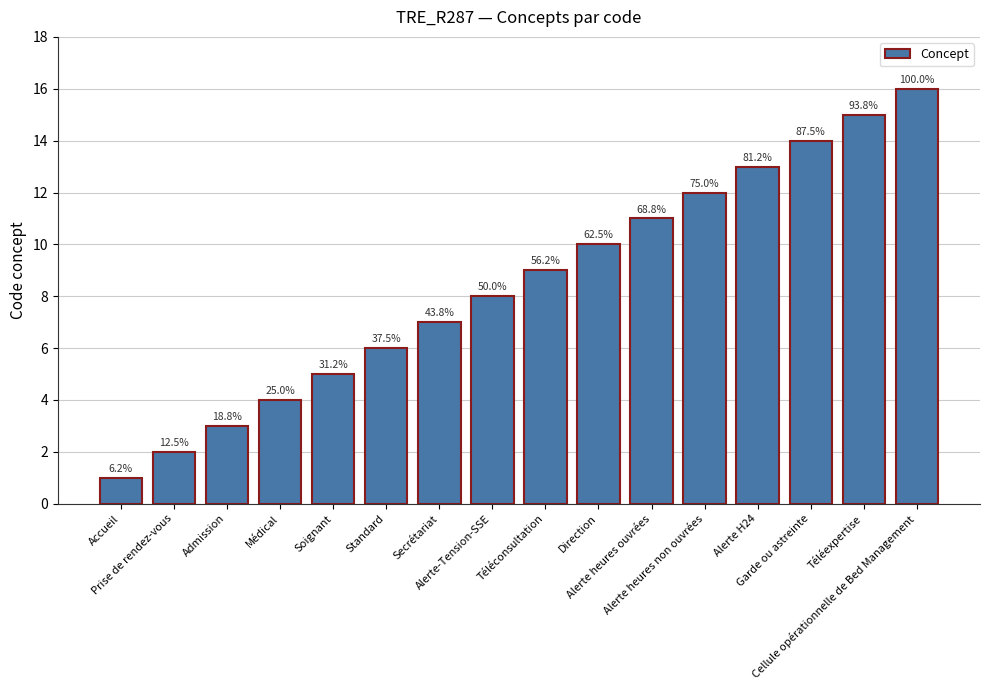

What is the label of the 12th bar from the left?

Alerte heures non ouvrées